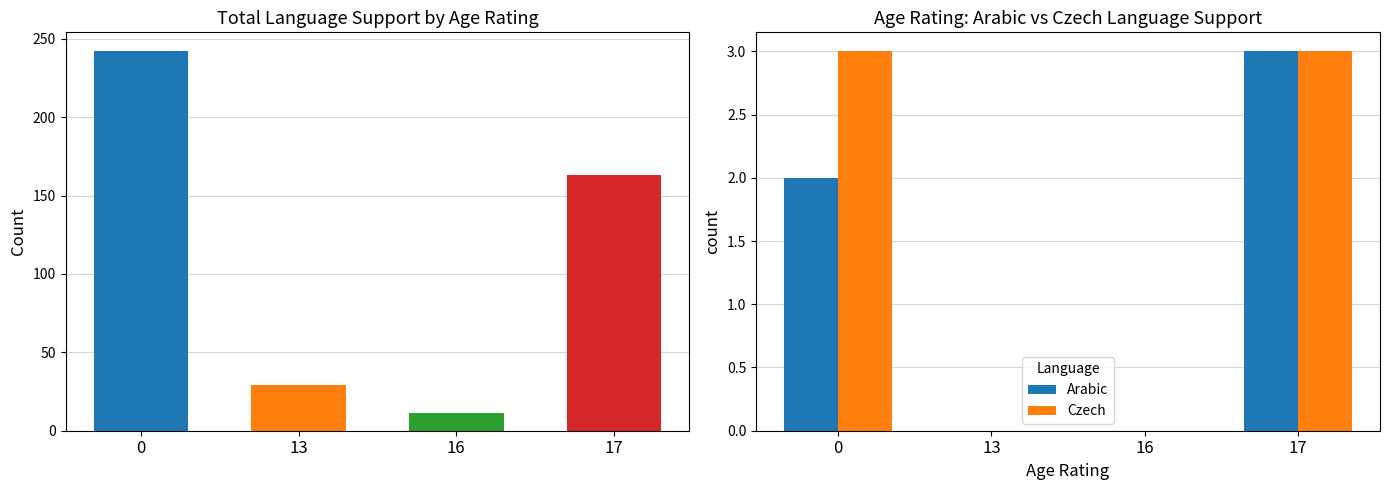

Which series has the widest spread of values?

Arabic